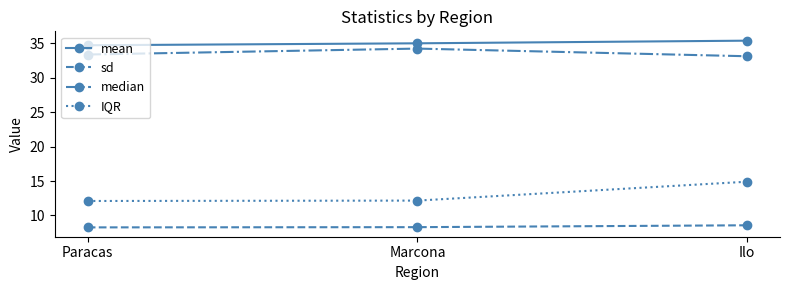

How many lines are shown in the chart?

4